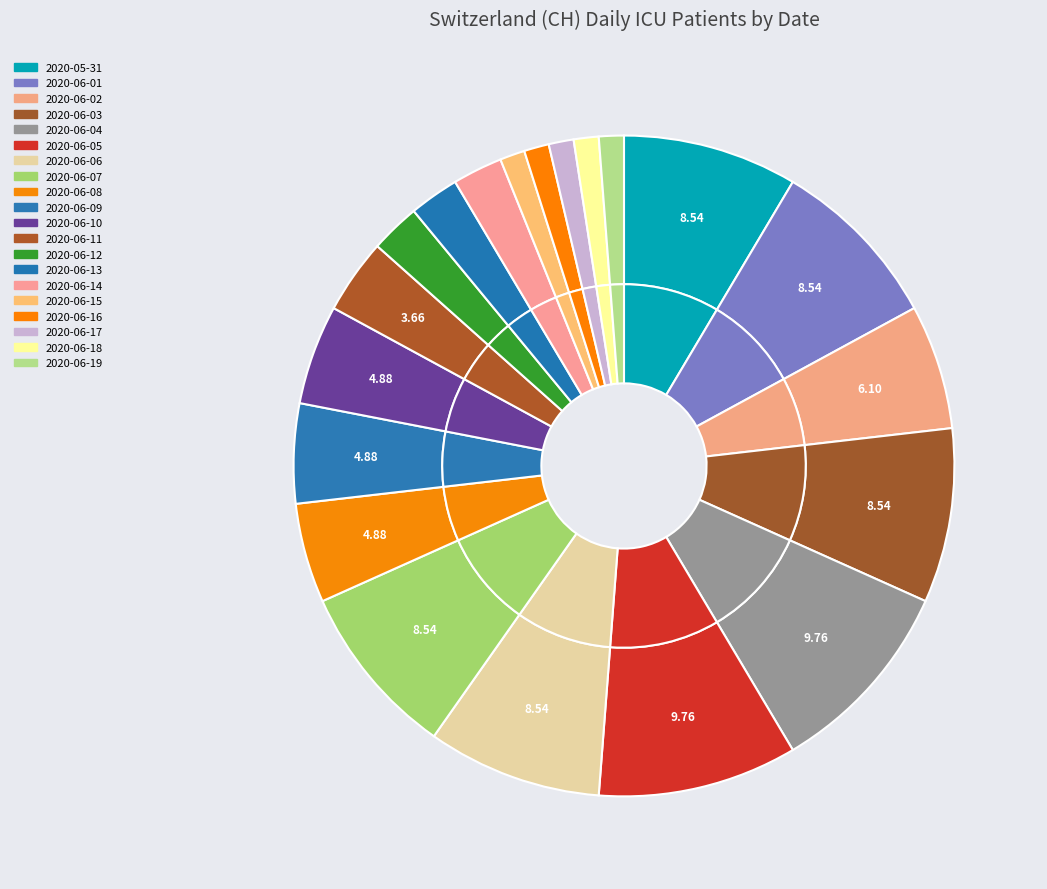

What percentage do 2020-06-06 and 2020-05-31 together represent?

17.1%